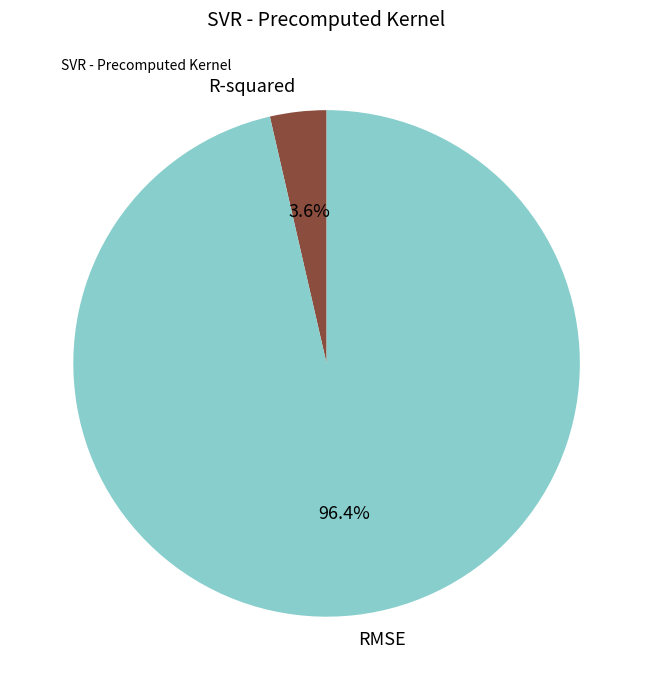

How much of the chart is everything except R-squared?

96.4%